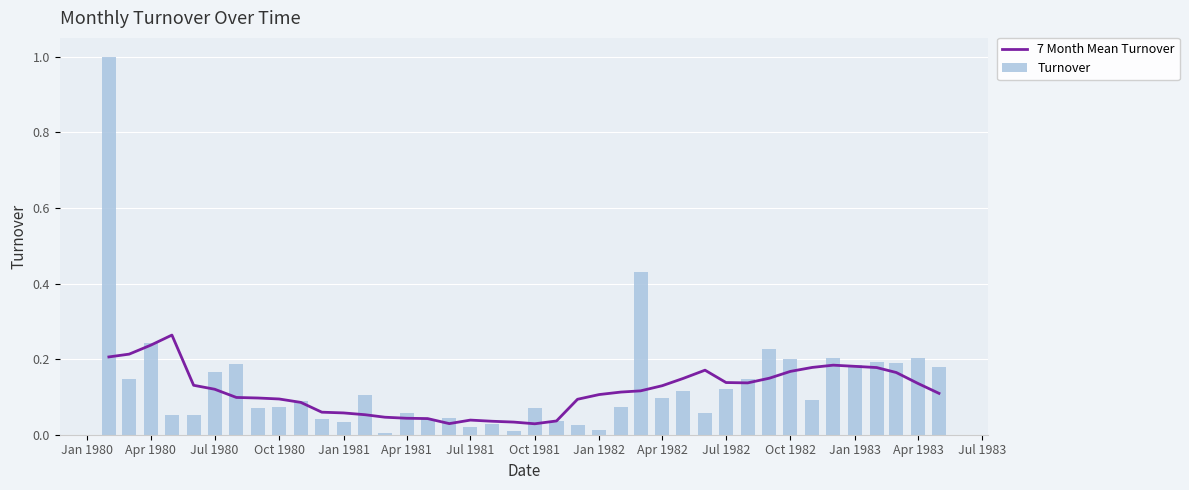

Is it true that Turnover equals 0.3 at Apr 1983?

False